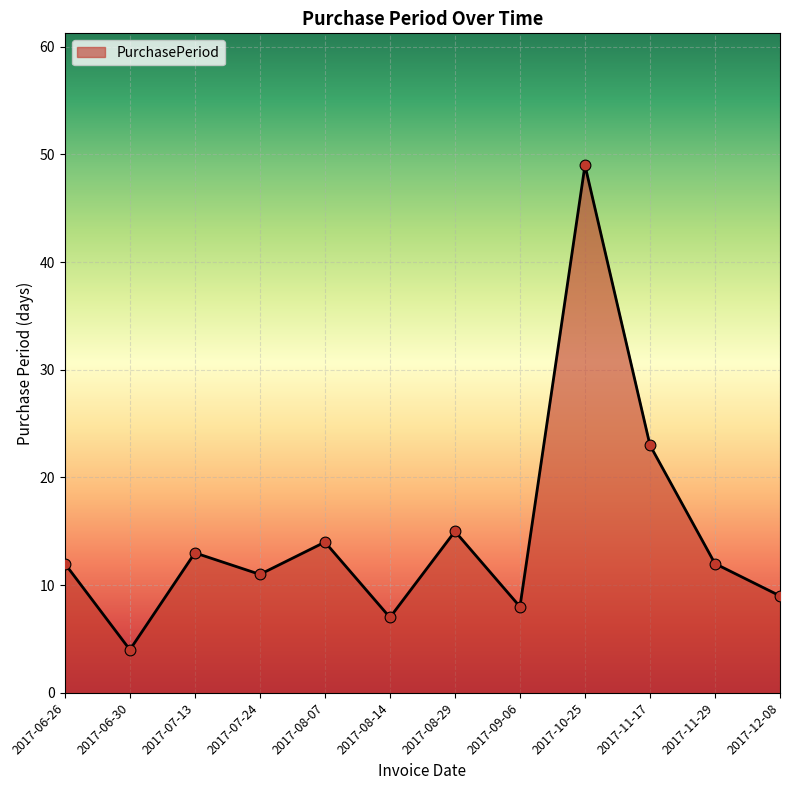

Between 2017-07-24 and 2017-06-26, which is larger?

2017-06-26